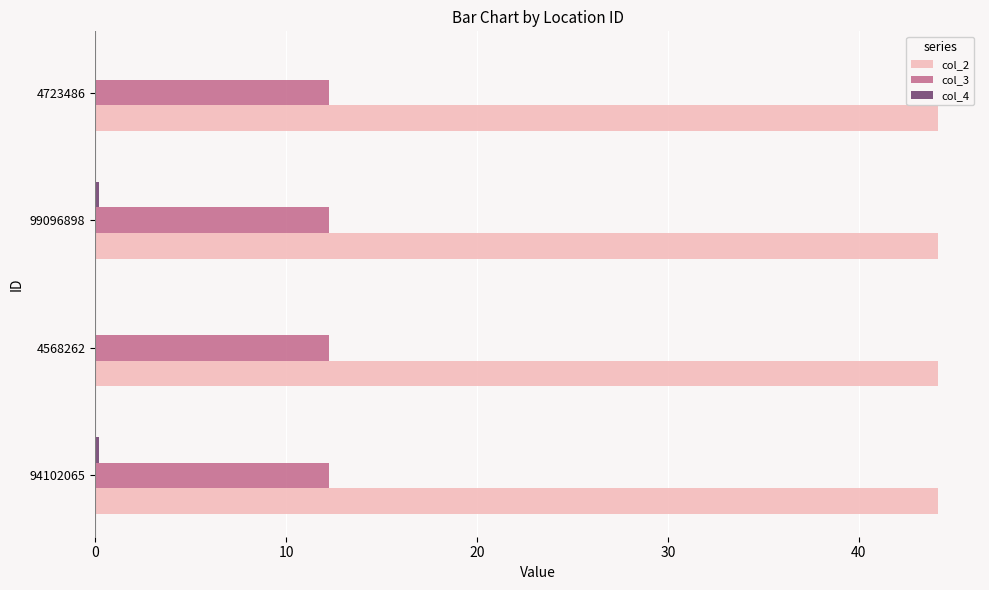

What is the maximum value for col_2?

44.1